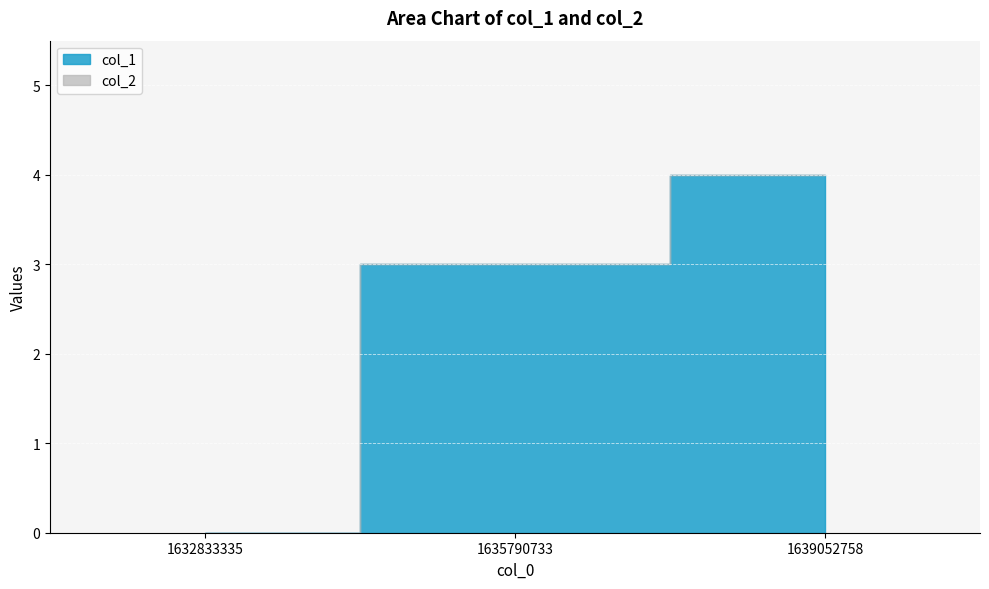

The value at 1635790733 is 4. True or false?

False